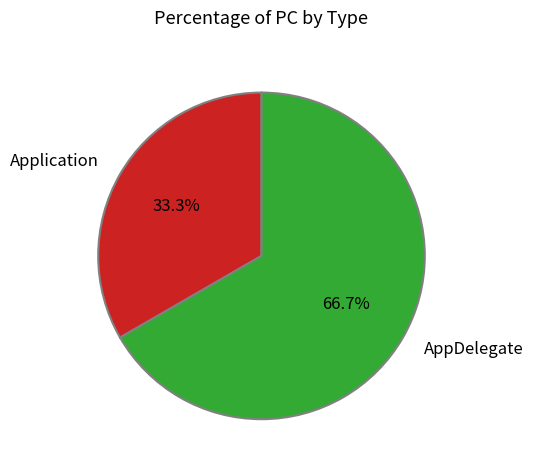

Rank the categories by value from highest to lowest.

AppDelegate, Application